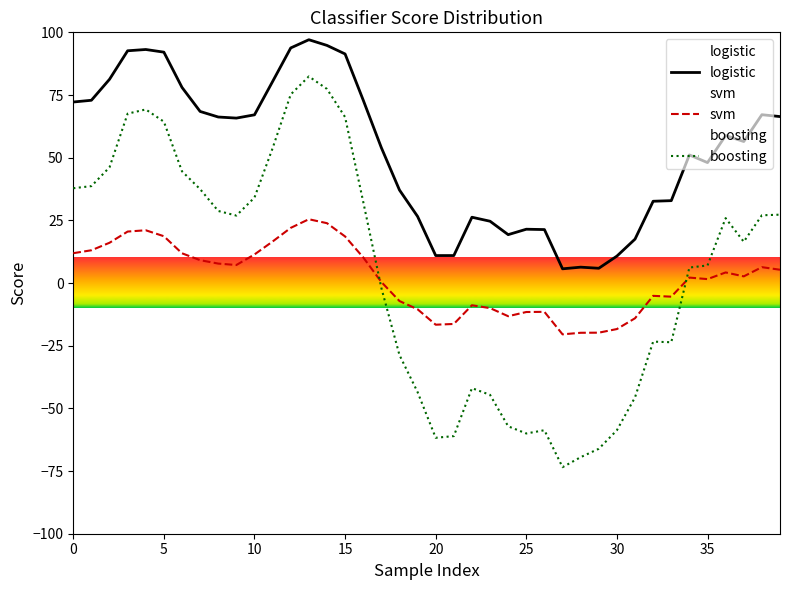

True or false: logistic has a value of 134.4 at 15.

False